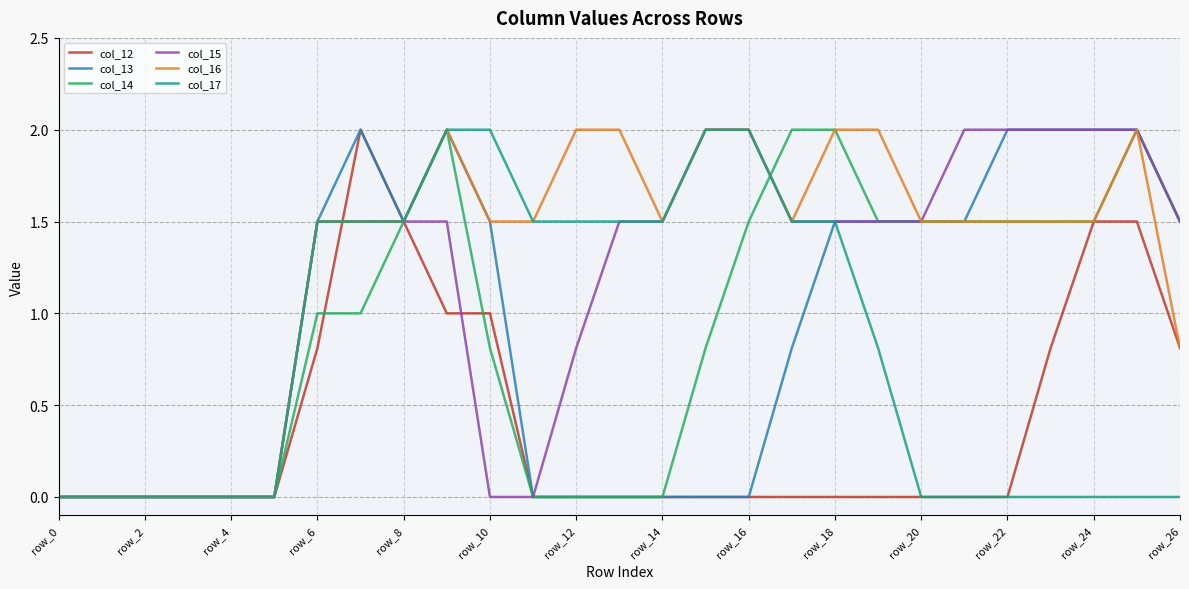

Reading right to left, list all the values displayed in this chart.

col_12: 0.8	1.5	1.5	0.8	0.0	0.0	0.0	0.0	0.0	0.0	0.0	0.0	0.0	0.0	0.0	0.0	1.0	1.0	1.5	2.0	0.8	0.0	0.0	0.0	0.0	0.0	0.0
col_13: 1.5	2.0	2.0	2.0	2.0	1.5	1.5	1.5	1.5	0.8	0.0	0.0	0.0	0.0	0.0	0.0	1.5	2.0	1.5	2.0	1.5	0.0	0.0	0.0	0.0	0.0	0.0
col_14: 1.5	2.0	1.5	1.5	1.5	1.5	1.5	1.5	2.0	2.0	1.5	0.8	0.0	0.0	0.0	0.0	0.8	2.0	1.5	1.0	1.0	0.0	0.0	0.0	0.0	0.0	0.0
col_15: 1.5	2.0	2.0	2.0	2.0	2.0	1.5	1.5	1.5	1.5	2.0	2.0	1.5	1.5	0.8	0.0	0.0	1.5	1.5	1.5	1.5	0.0	0.0	0.0	0.0	0.0	0.0
col_16: 0.8	2.0	1.5	1.5	1.5	1.5	1.5	2.0	2.0	1.5	2.0	2.0	1.5	2.0	2.0	1.5	1.5	2.0	1.5	1.5	1.5	0.0	0.0	0.0	0.0	0.0	0.0
col_17: 0.0	0.0	0.0	0.0	0.0	0.0	0.0	0.8	1.5	1.5	2.0	2.0	1.5	1.5	1.5	1.5	2.0	2.0	1.5	1.5	1.5	0.0	0.0	0.0	0.0	0.0	0.0